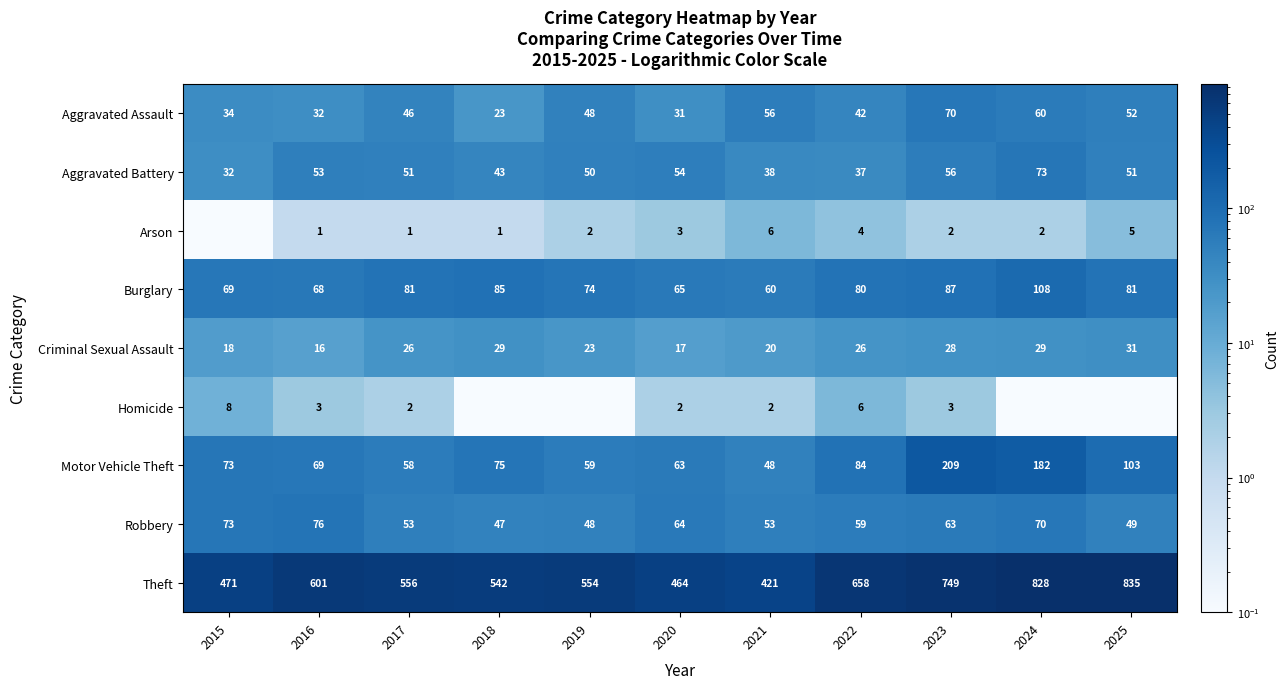

What is the difference between the second highest and second lowest values in the Criminal Sexual Assault series?

12.0